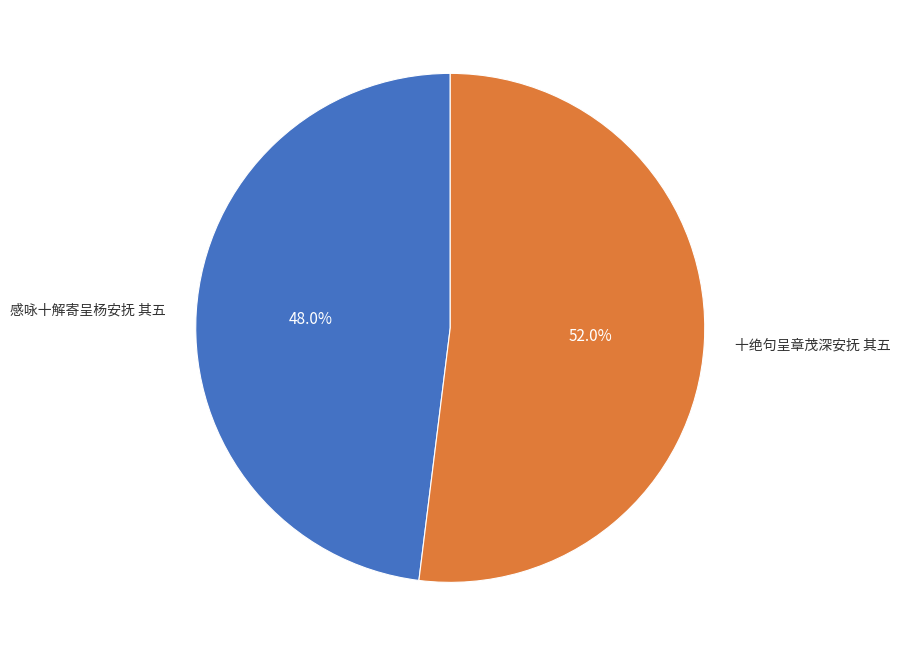

Approximately how many times larger is the value at 感咏十解寄呈杨安抚 其五 compared to 十绝句呈章茂深安抚 其五?

0.9